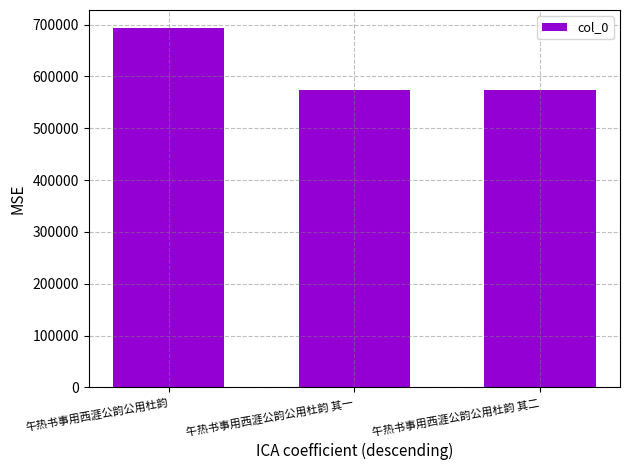

What is the difference between the maximum and minimum values?

118994